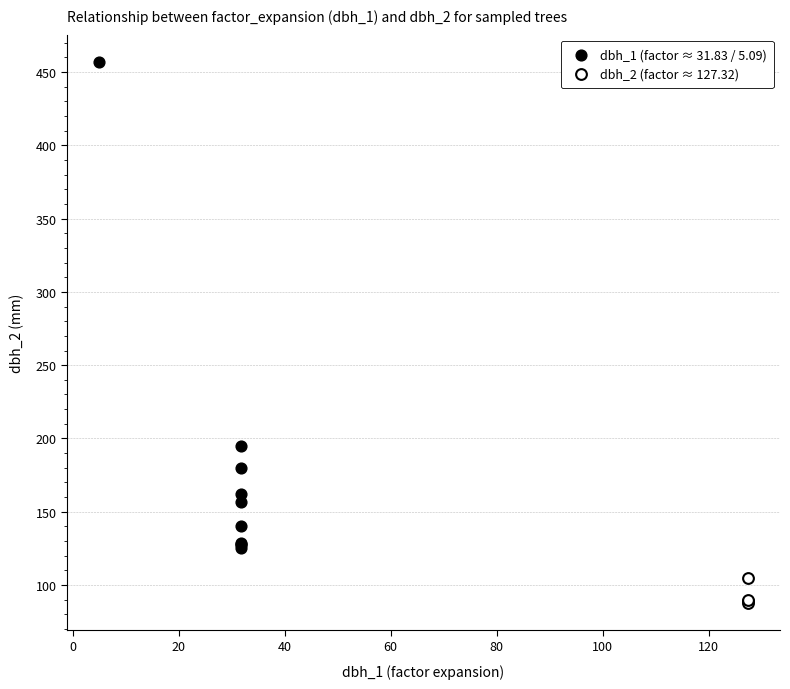

Which series contains the highest Y value?

dbh_1 (factor ≈ 31.83 / 5.09)